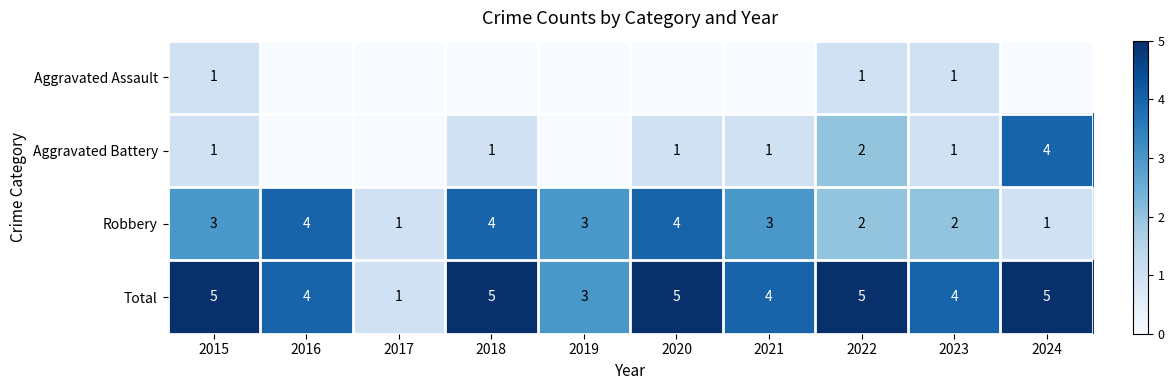

What is the total value across all series at 2017?

2